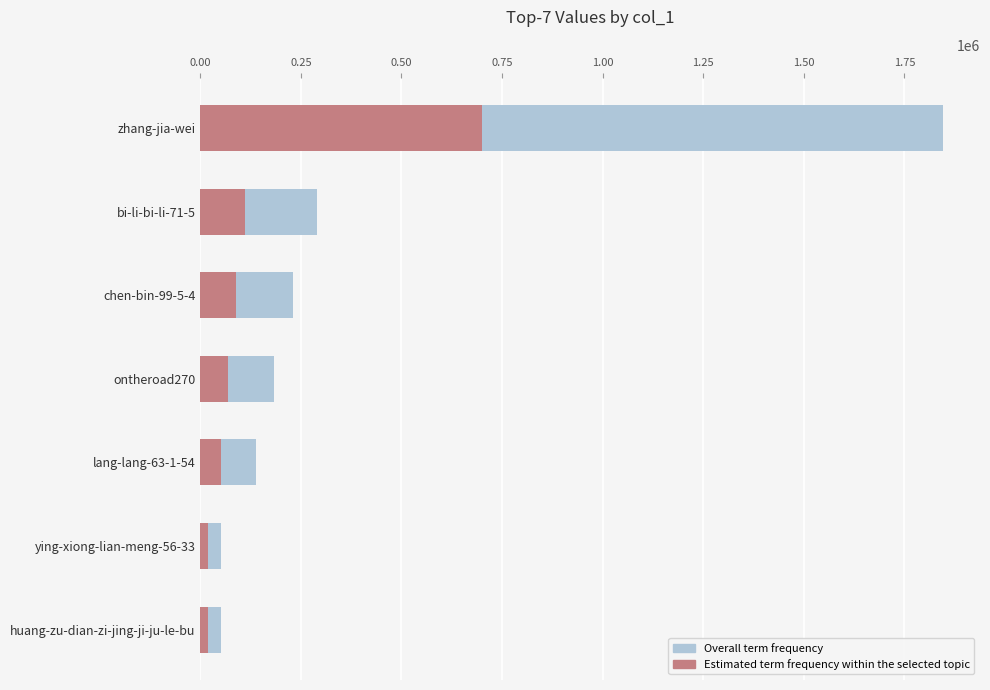

What is the greatest value displayed?

1845587.0